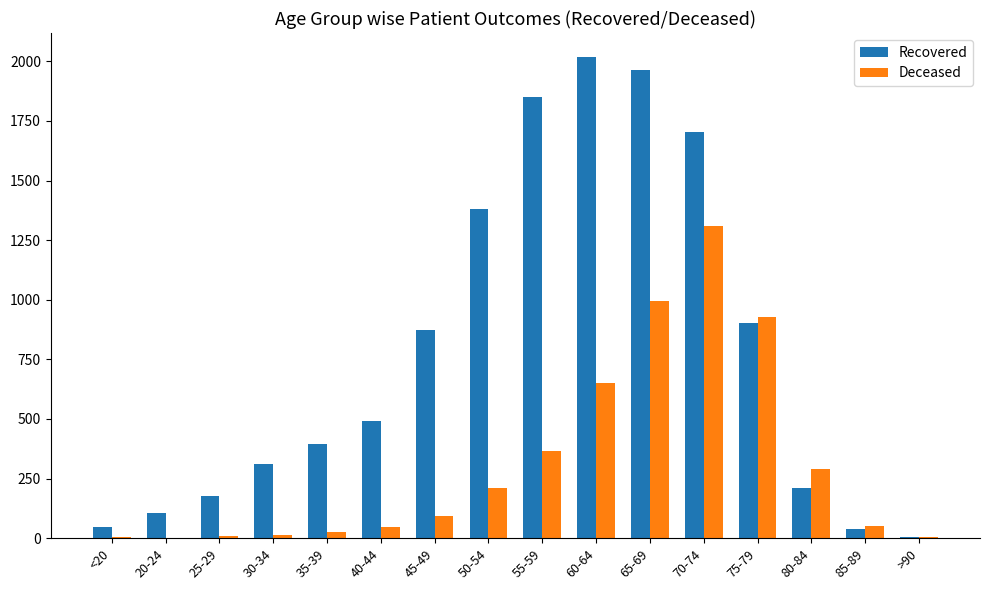

What is the maximum value for Deceased?

1311